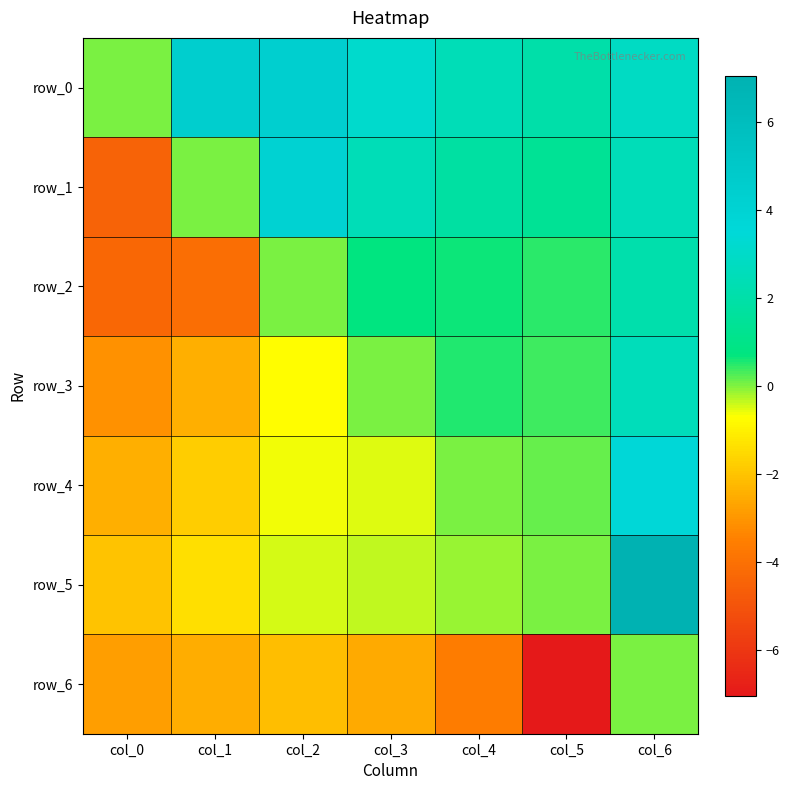

Is it true that row_5 equals 0.0 at col_5?

True